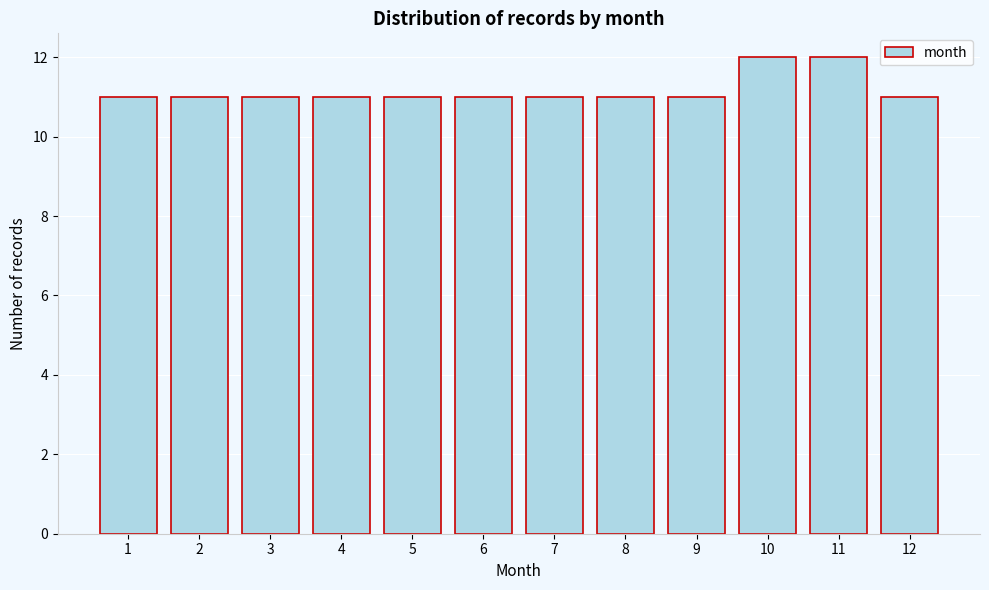

Reading left to right, what are all the values shown in this chart?

1=11	2=11	3=11	4=11	5=11	6=11	7=11	8=11	9=11	10=12	11=12	12=11